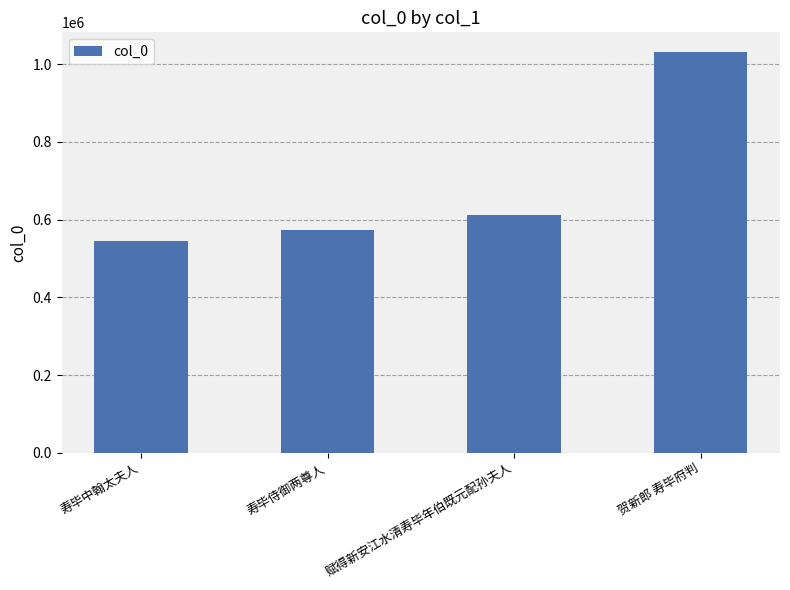

How many distinct data groups are displayed?

1